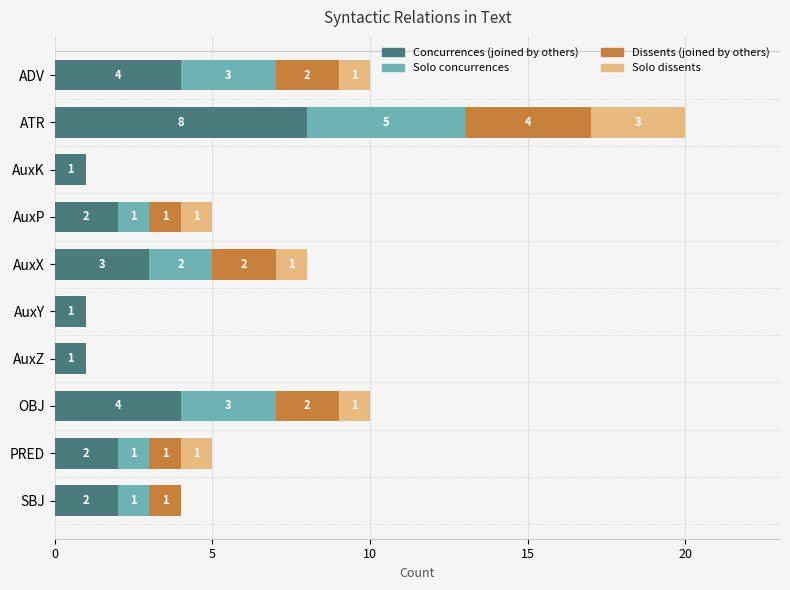

What is the total value across all series at ADV?

10